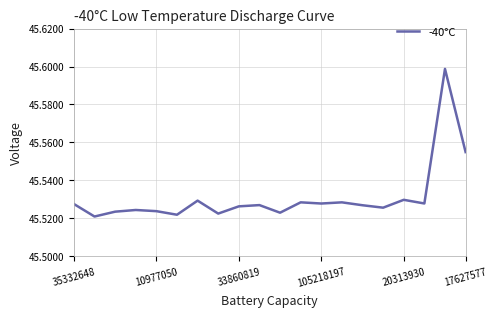

The chart shows a value of 13.6 at 33860819. True or false?

False